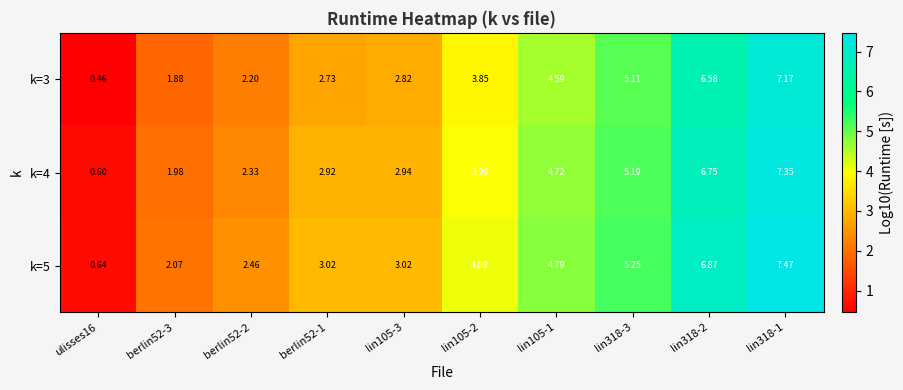

How many data points does each series have?

10